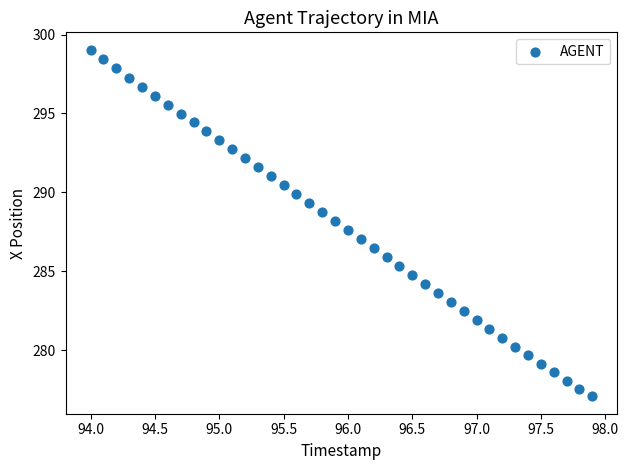

What is the range of Y values (max minus min)?

22.0